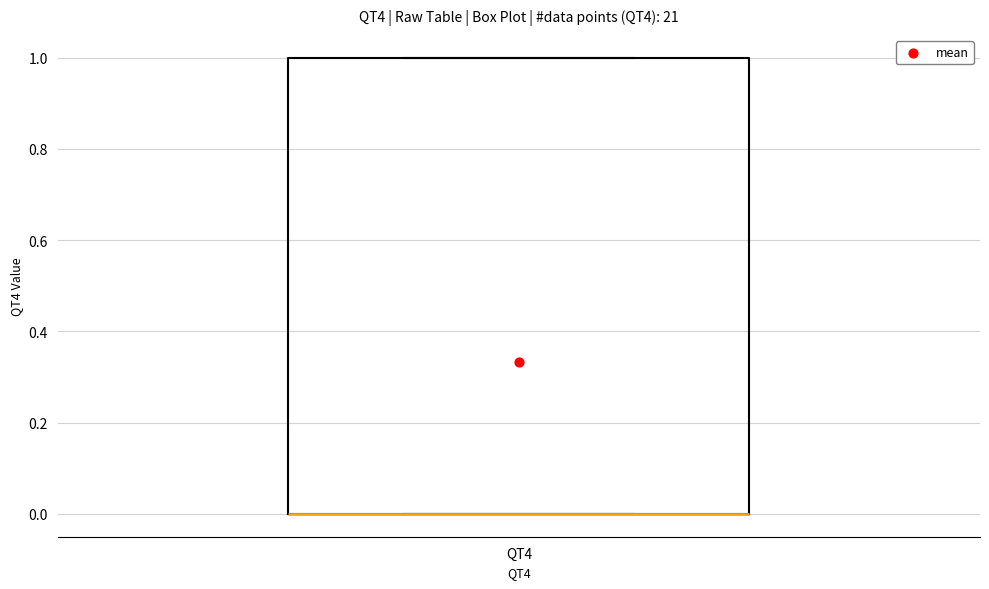

Transcribe this box plot: give where the median line is, the range the box spans, and where the two whiskers end, as read against the y-axis. The values are not printed on the chart, so give them approximately, as read against the axis.

median 0 (drawn on the box's lower edge), box 0 to 1, whiskers 0 to 1